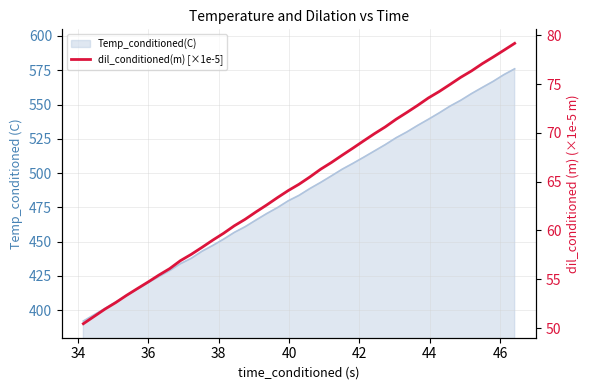

True or false: the data has more than 1 interior local peaks.

False